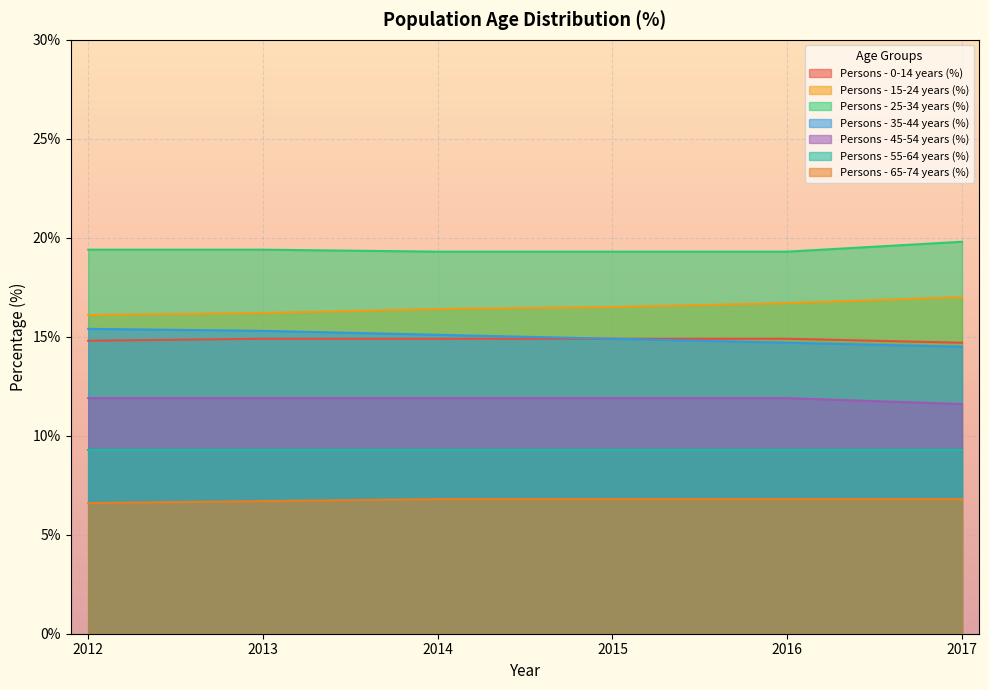

What is the lowest value of the Persons - 45-54 years (%) series?

11.6